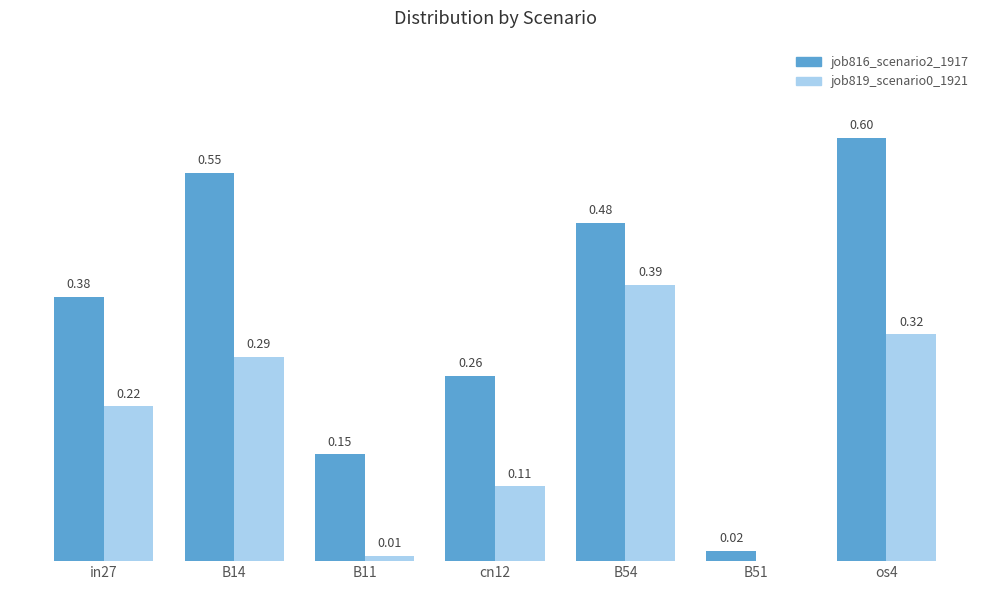

Between B11 and B51, which series saw the biggest shift?

job816_scenario2_1917